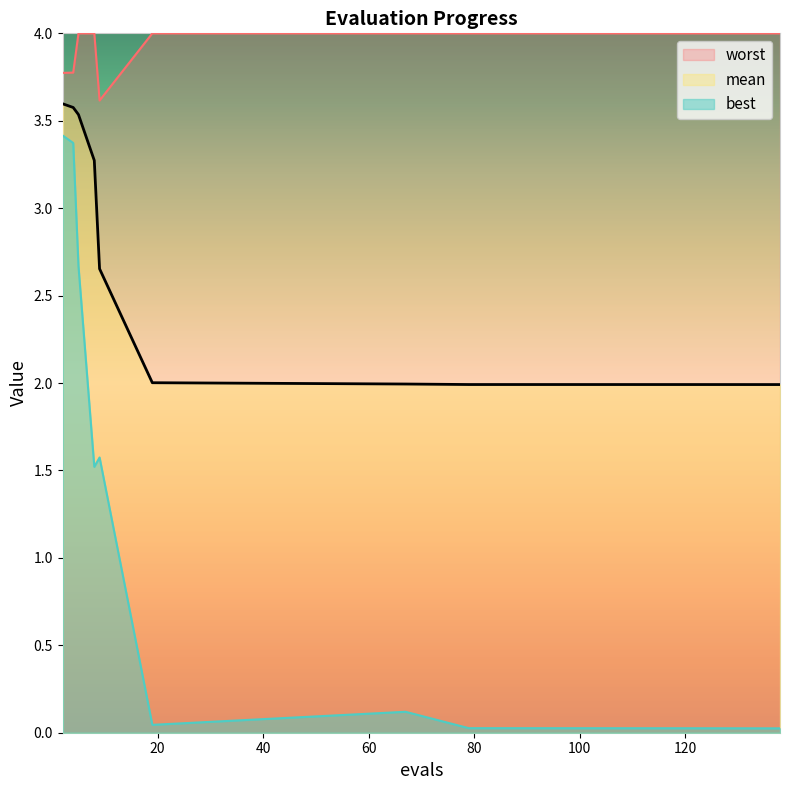

Rank the series by their maximum value, from lowest to highest.

best, mean, worst